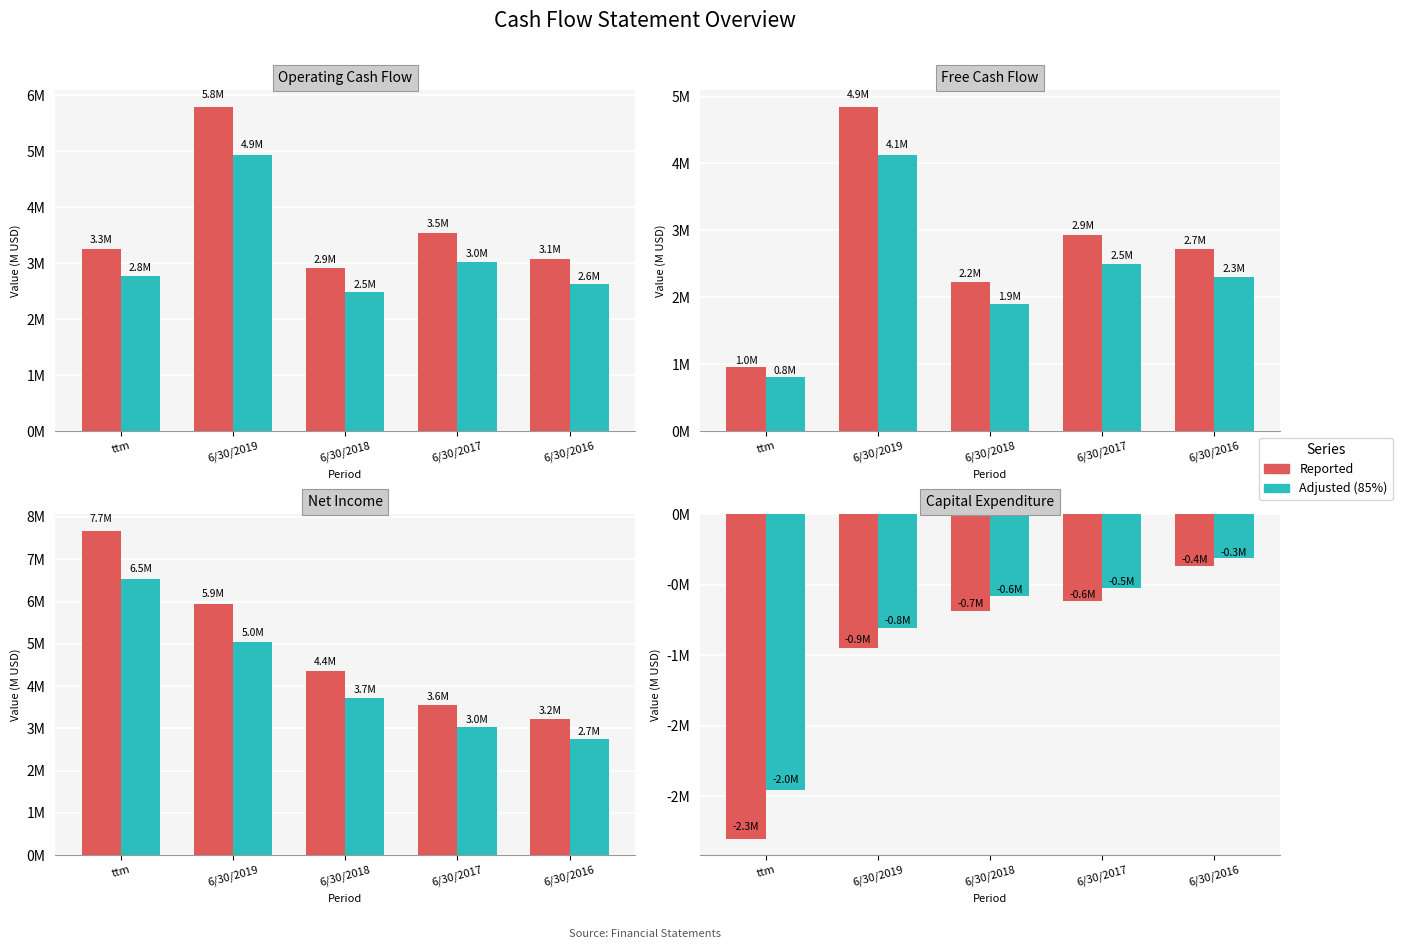

The value of Adjusted at ttm is -2.0. True or false?

True